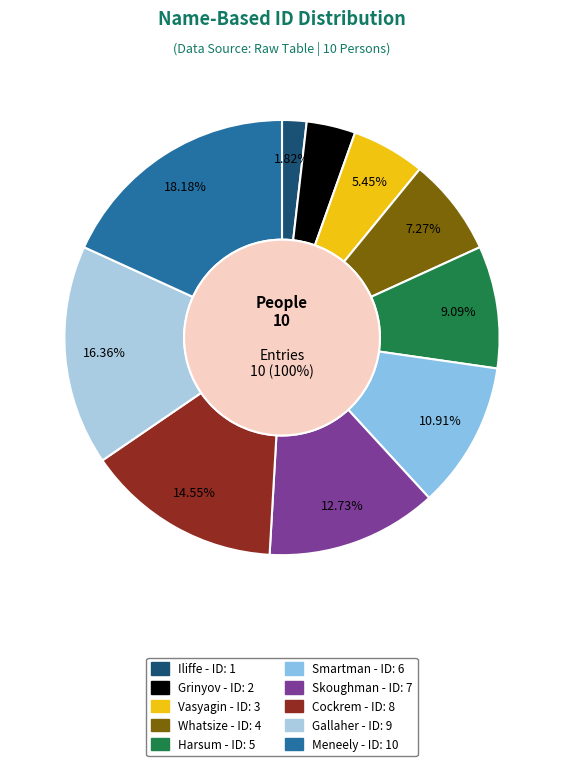

Does any single category account for the majority?

No